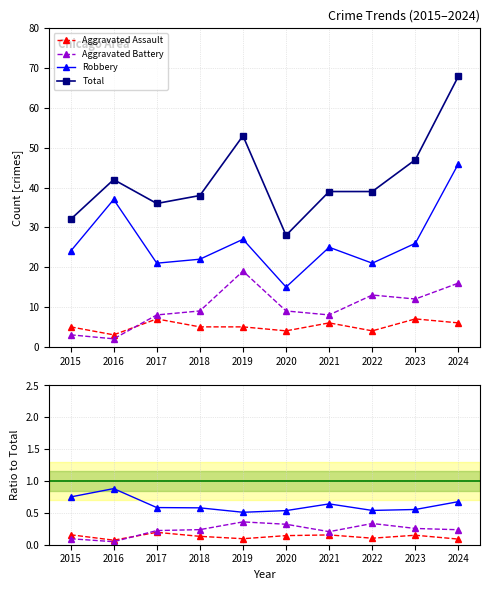

How many interior local valleys does the Aggravated Assault series have?

3